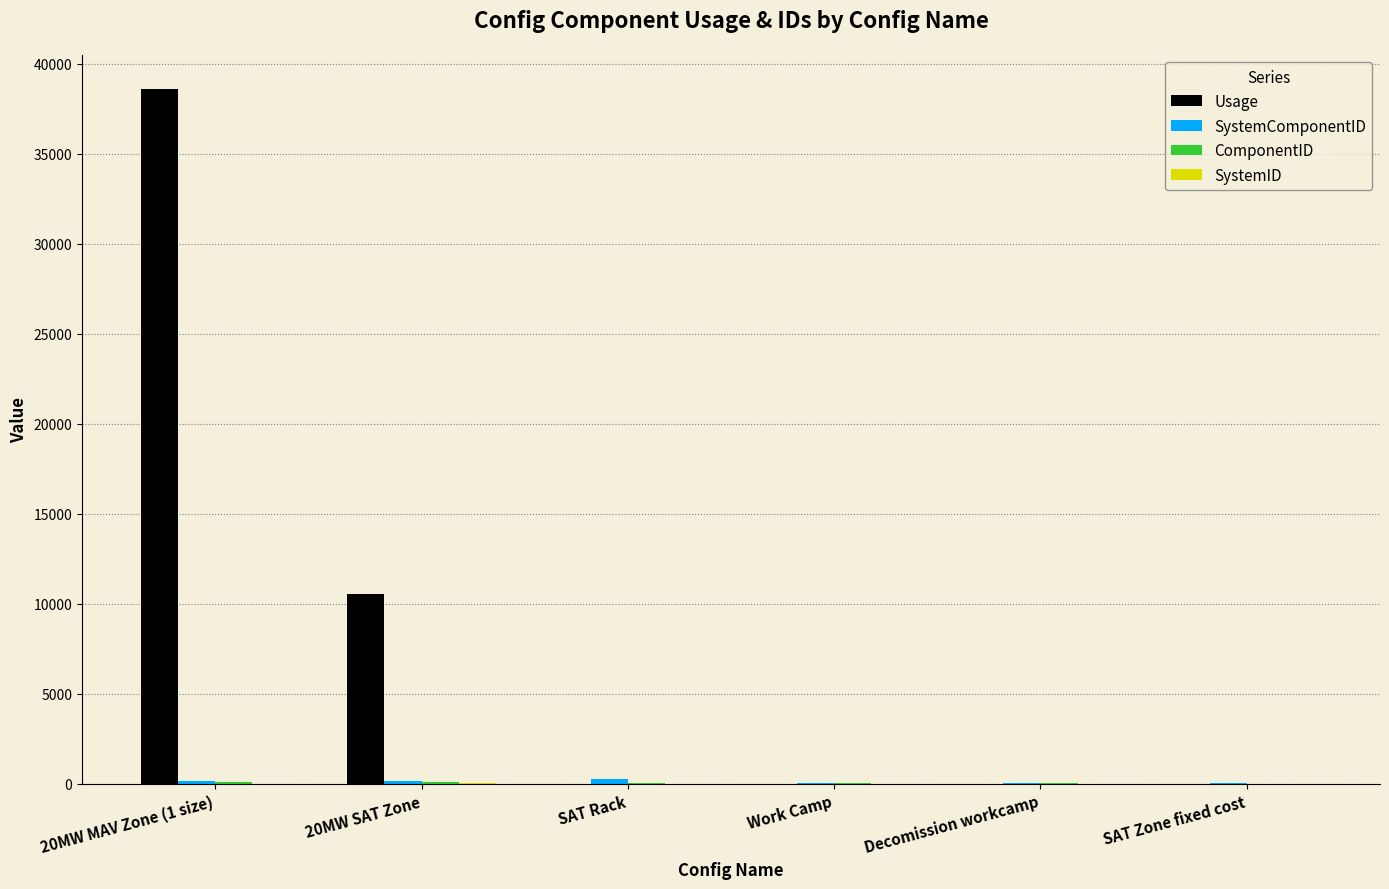

At which category is the sum across all series the highest?

20MW MAV Zone (1 size)